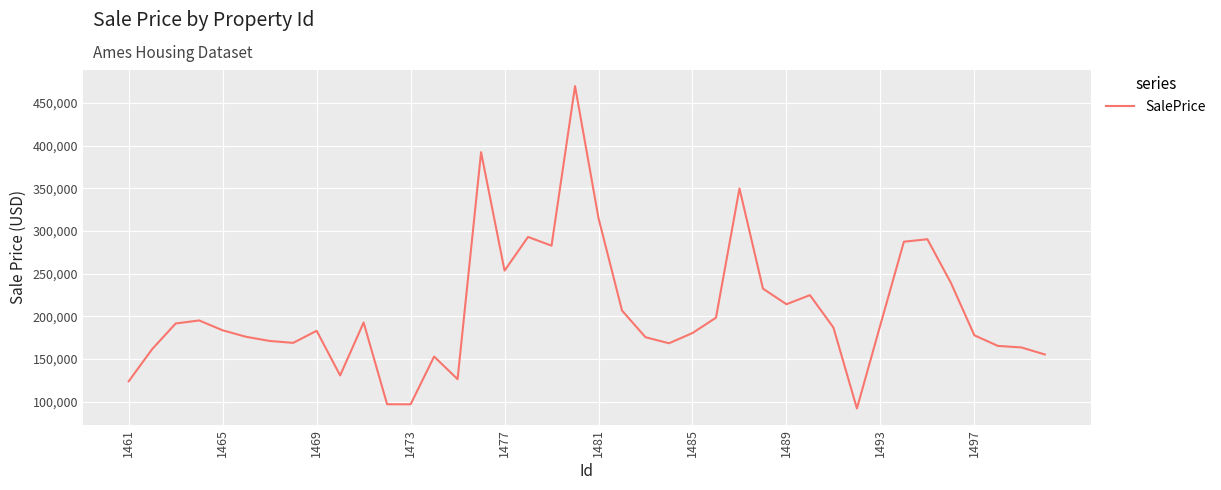

What is the smallest value displayed?

91912.4